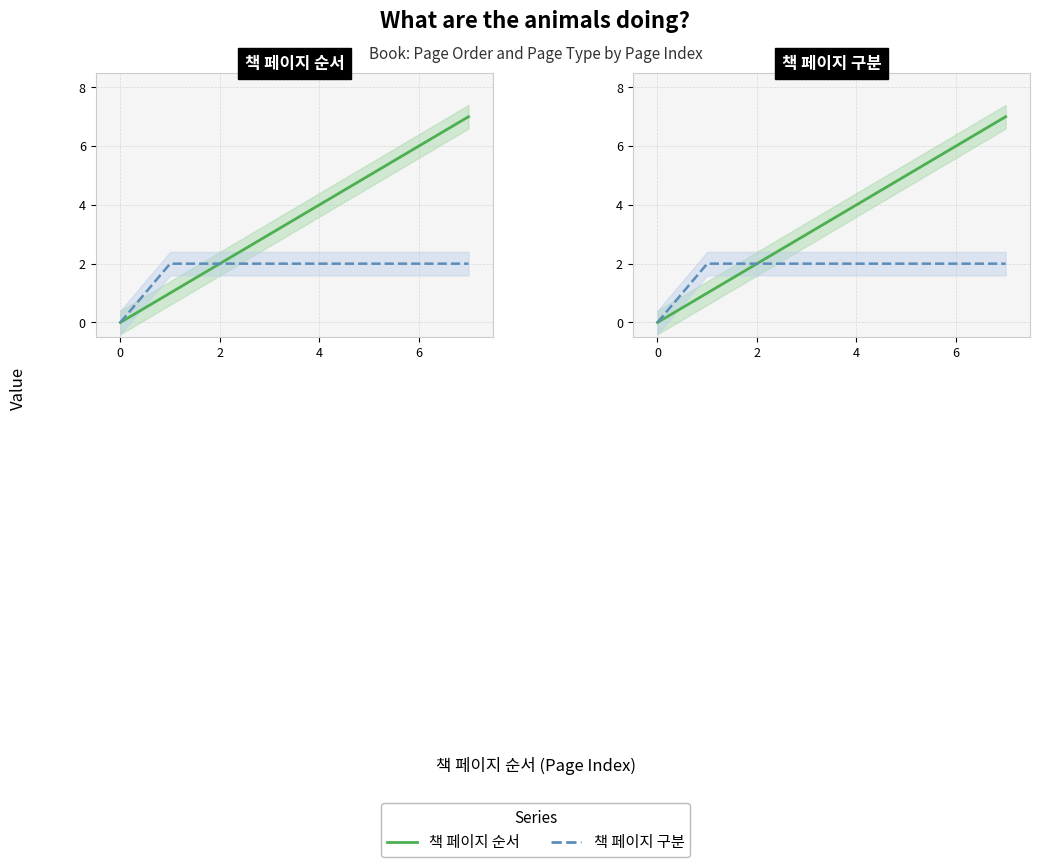

Is this an area chart (filled region under the line)?

No